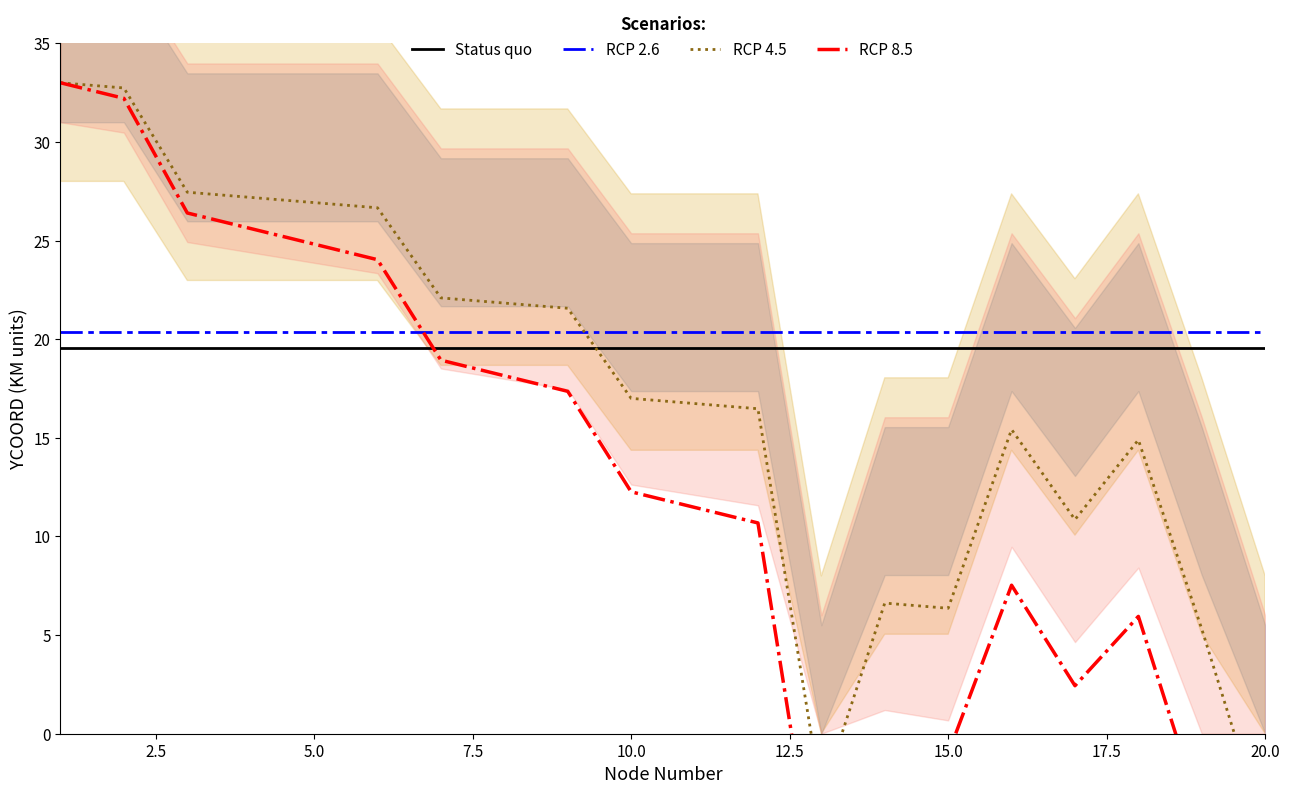

How many interior local valleys does the RCP 4.5 series have?

3